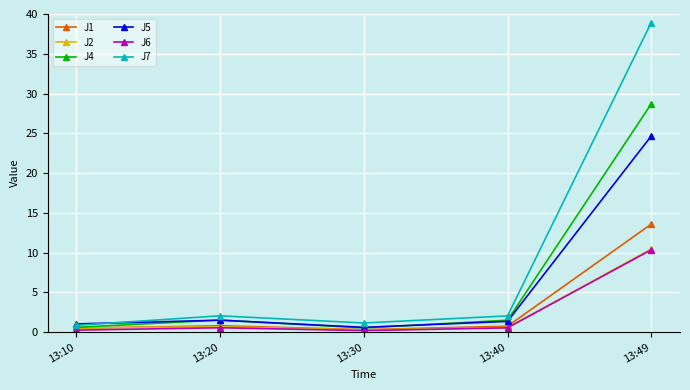

Does the chart have visible grid lines?

Yes